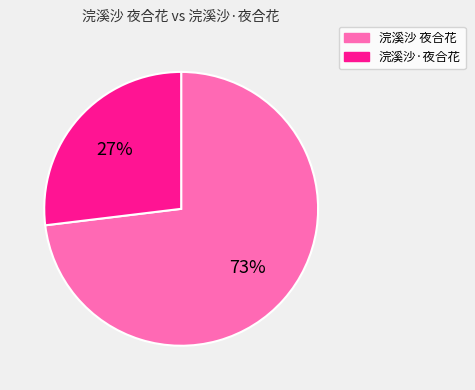

What percentage is the 浣溪沙·夜合花 slice, to the nearest percent?

27%